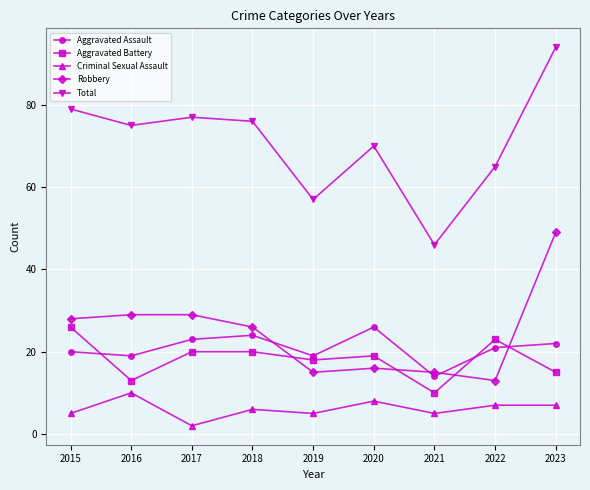

What are all the series names shown in the legend?

Aggravated Assault, Aggravated Battery, Criminal Sexual Assault, Robbery, Total